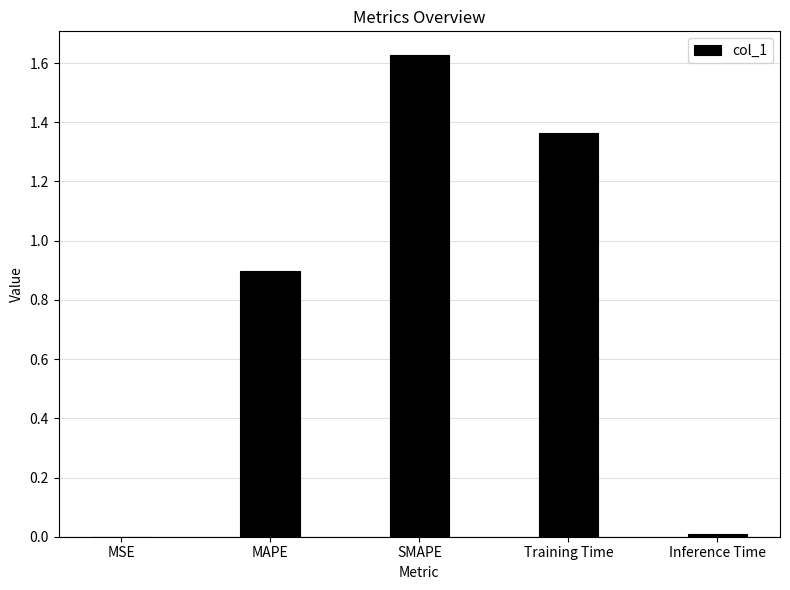

Between Inference Time and SMAPE, which is larger?

SMAPE